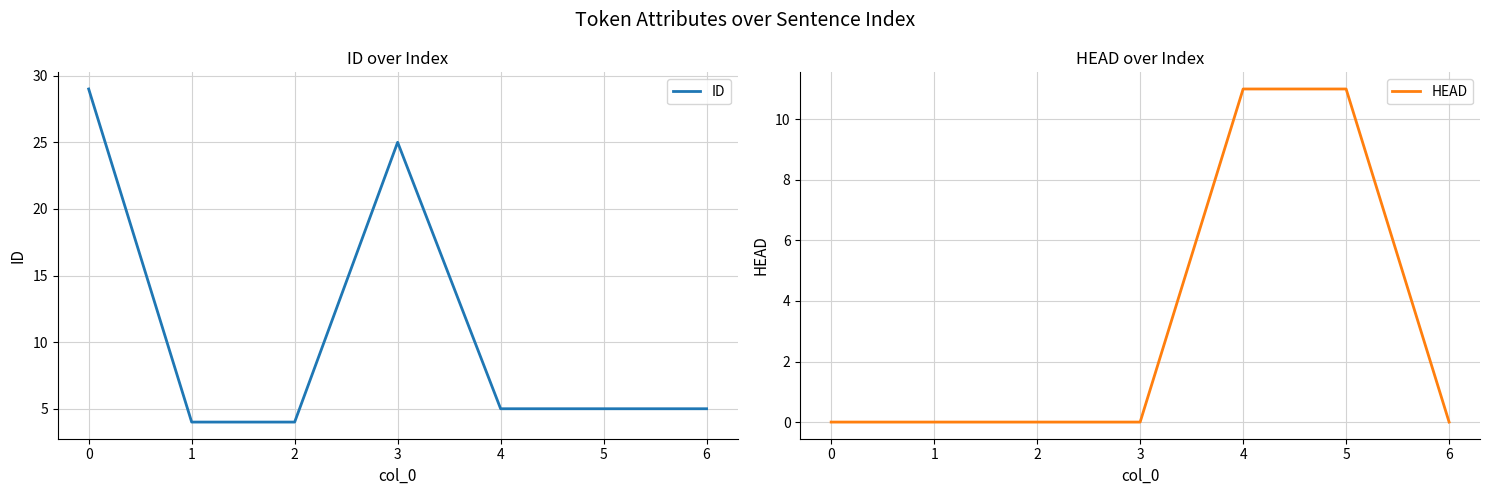

How many data points in ID are above 5?

2